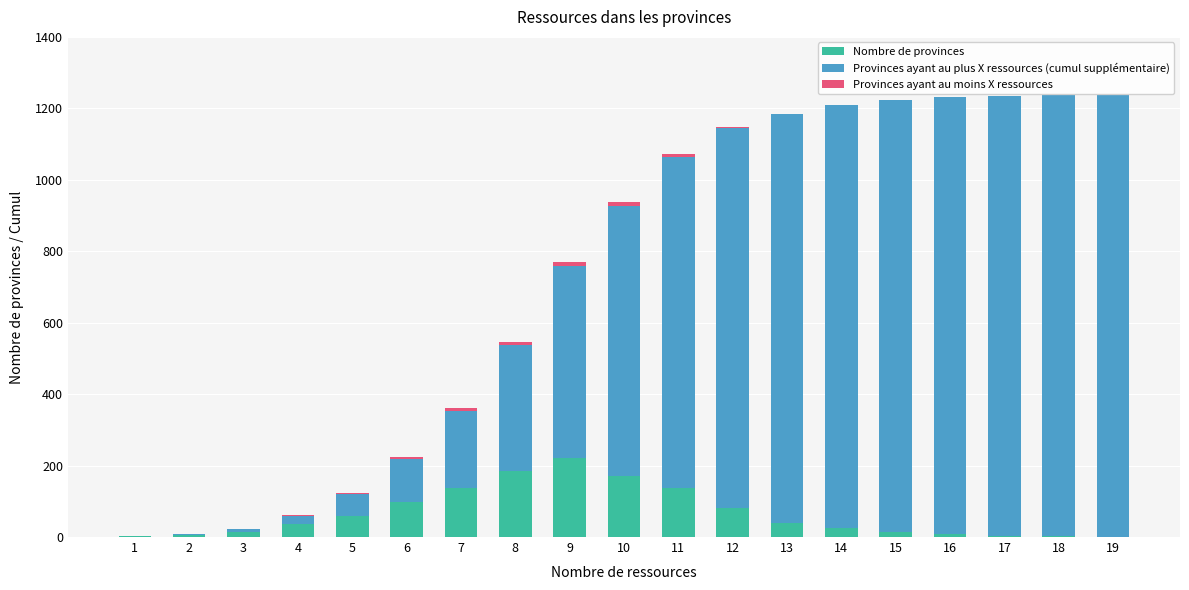

How many distinct data groups are displayed?

3